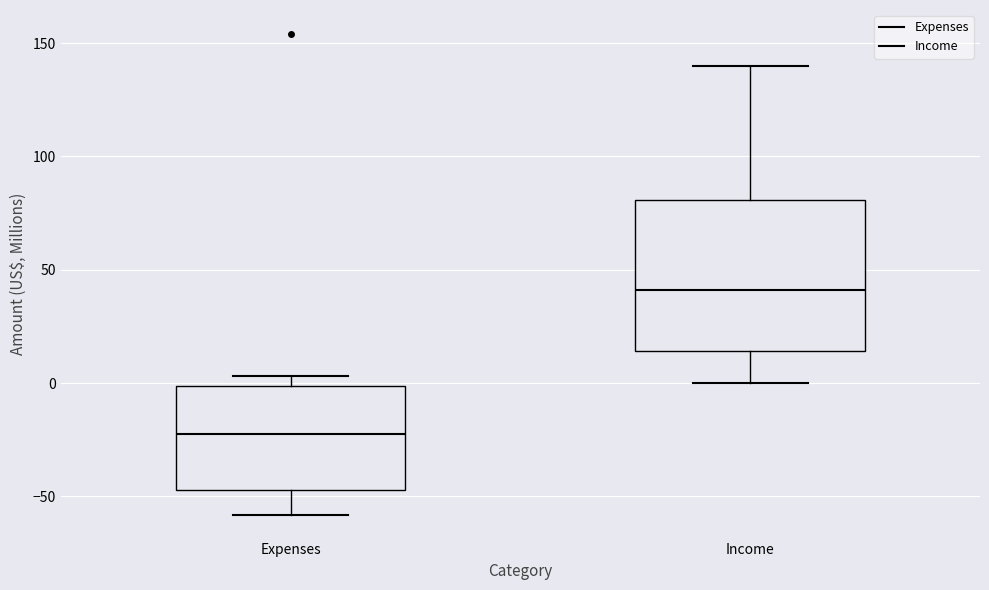

Where does the lower whisker of the box for Expenses end on the y-axis? The values are not printed on the chart, so give them approximately, as read against the axis.

-60